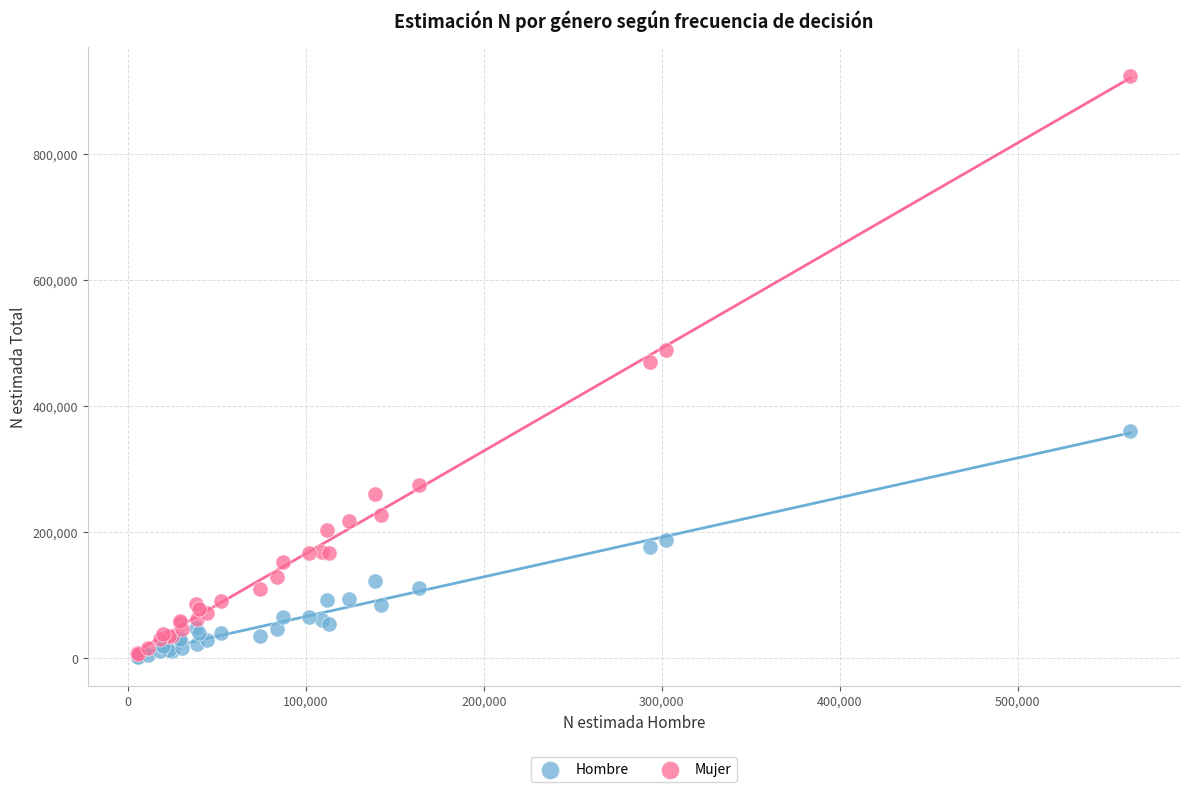

Which series has the largest Y range (max minus min)?

Mujer